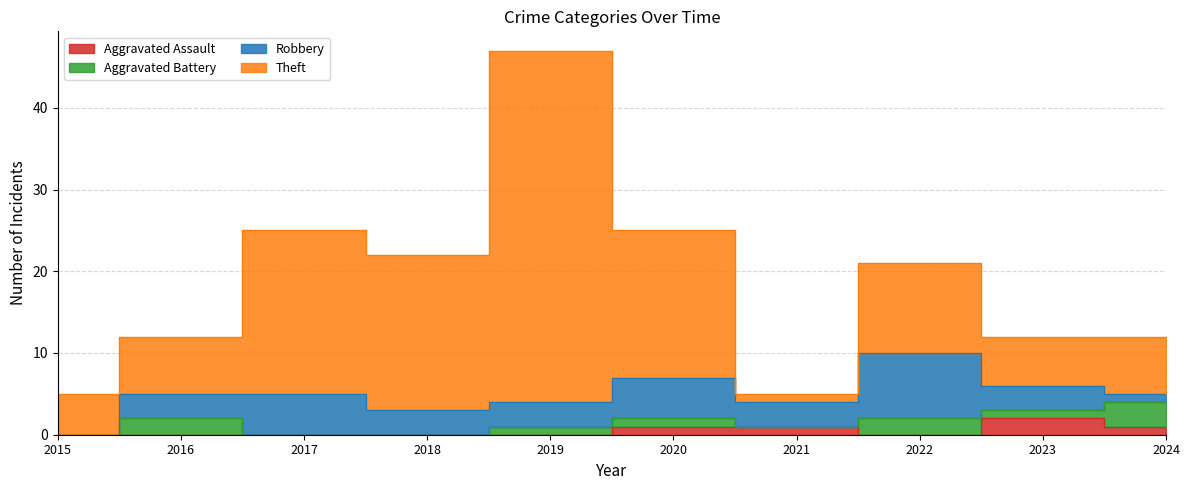

How many lines are shown in the chart?

4